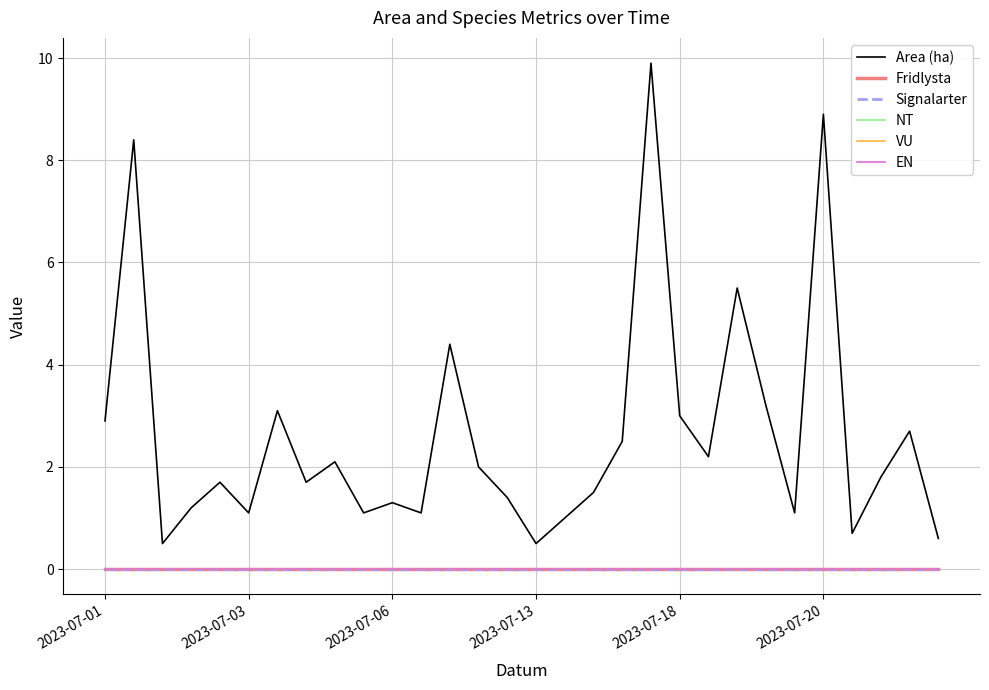

Does the chart display data point markers on the line(s)?

No